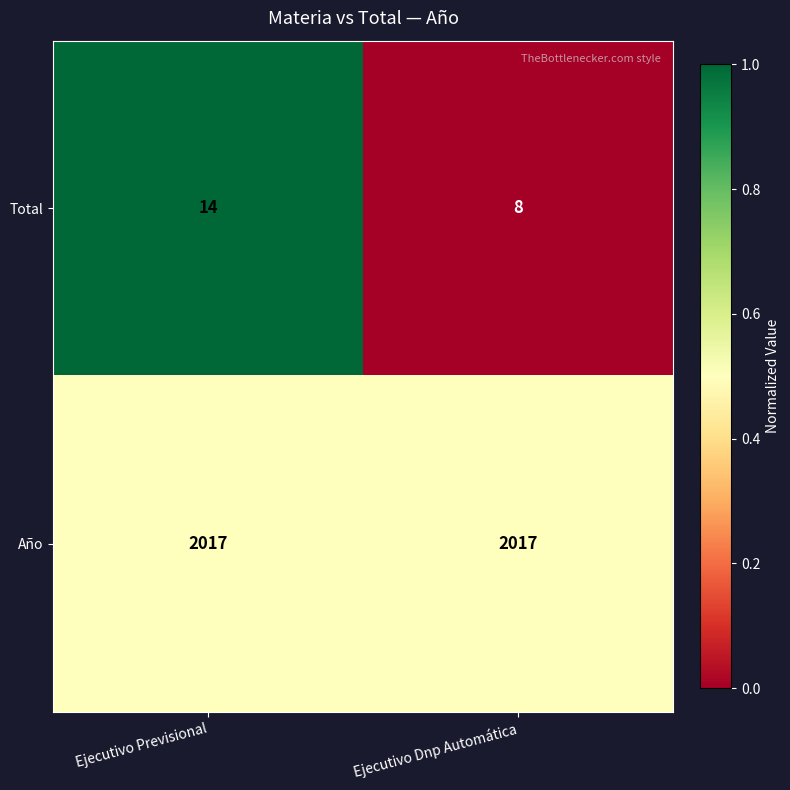

Reading left to right, transcribe all the data shown in this chart.

Total: Ejecutivo Previsional=14	Ejecutivo Dnp Automática=8
Año: Ejecutivo Previsional=2017	Ejecutivo Dnp Automática=2017